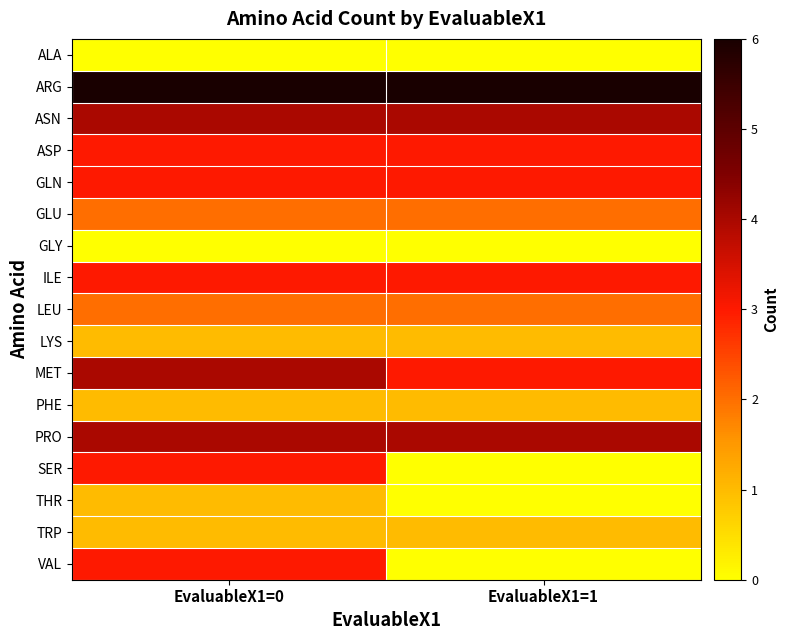

Which label corresponds to the smallest value in the chart?

EvaluableX1=0